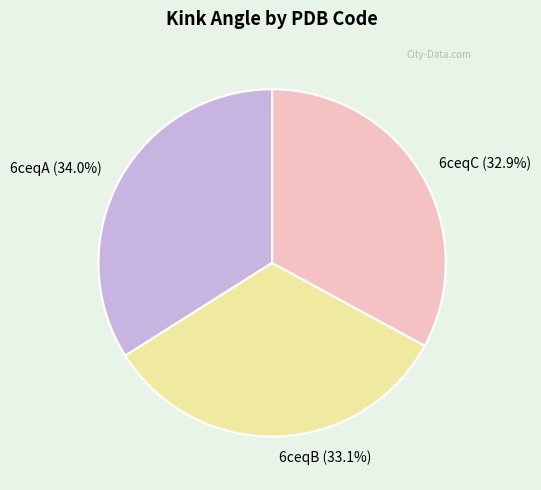

To the nearest percent, what is the combined percentage of 6ceqC and 6ceqA?

67%